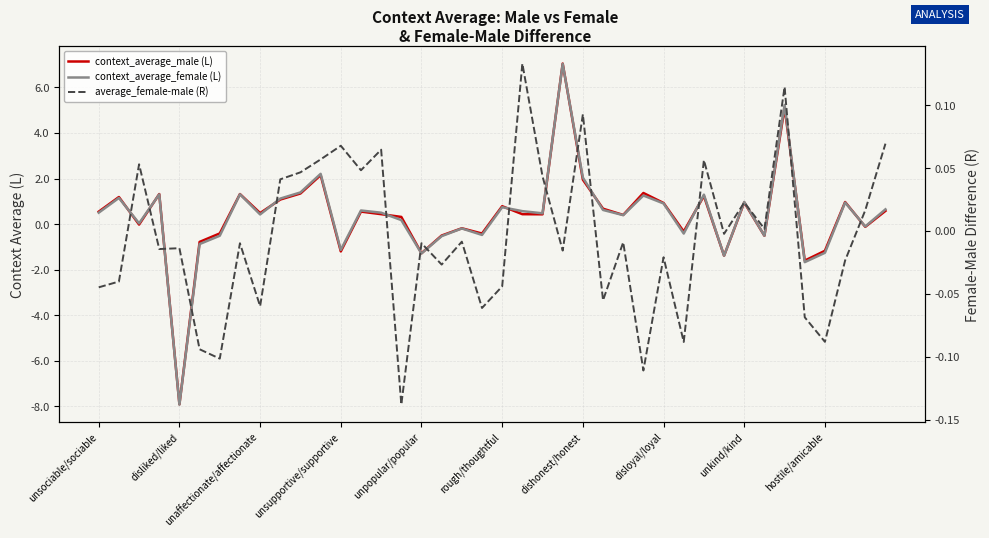

The average_female-male (R) series shows -0.1 at 35. True or false?

True